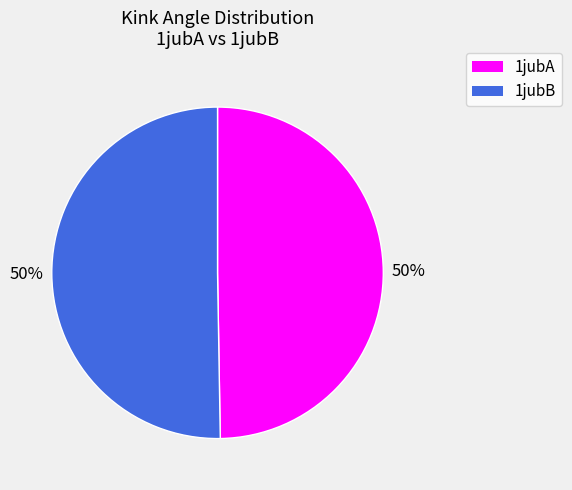

Approximately how many times larger is the value at 1jubB compared to 1jubA?

1.0